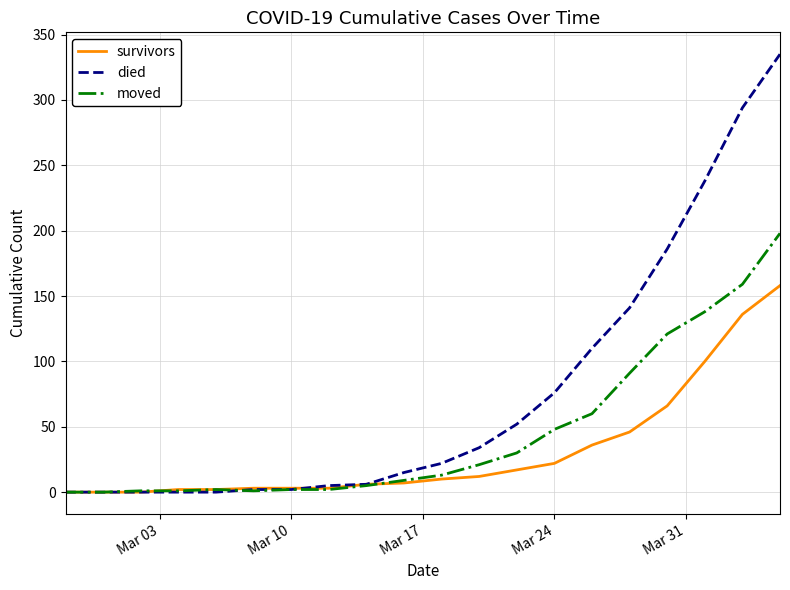

What is the maximum value shown in the chart?

335